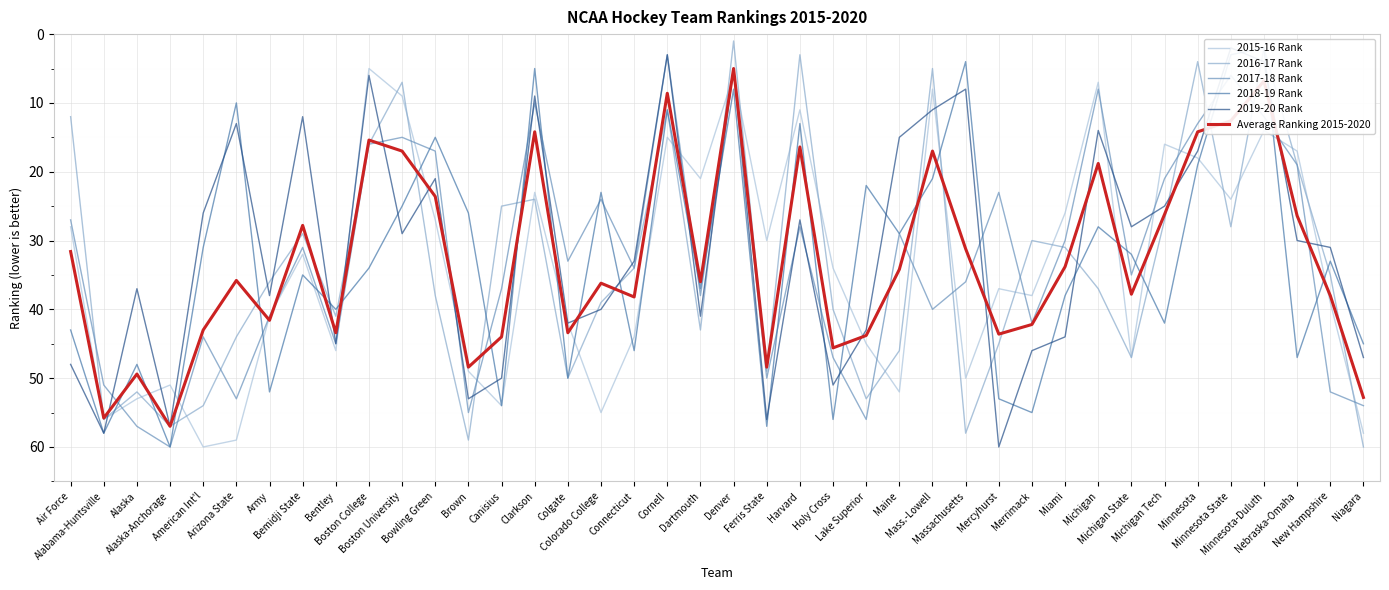

Reading left to right, extract all data points from this chart.

2015-16 Rank: Air Force=28.0	Alabama-Huntsville=56.0	Alaska=53.0	Alaska-Anchorage=51.0	American Int'l=60.0	Arizona State=59.0	Army=41.0	Bemidji State=32.0	Bentley=46.0	Boston College=5.0	Boston University=9.0	Bowling Green=27.0	Brown=49.0	Canisius=54.0	Clarkson=23.0	Colgate=42.0	Colorado College=55.0	Connecticut=44.0	Cornell=15.0	Dartmouth=21.0	Denver=6.0	Ferris State=30.0	Harvard=11.0	Holy Cross=34.0	Lake Superior=45.0	Maine=52.0	Mass.-Lowell=8.0	Massachusetts=50.0	Mercyhurst=37.0	Merrimack=38.0	Miami=26.0	Michigan=7.0	Michigan State=47.0	Michigan Tech=16.0	Minnesota=18.0	Minnesota State=24.0	Minnesota-Duluth=14.0	Nebraska-Omaha=17.0	New Hampshire=39.0	Niagara=58.0
2016-17 Rank: Air Force=12.0	Alabama-Huntsville=56.0	Alaska=52.0	Alaska-Anchorage=57.0	American Int'l=54.0	Arizona State=44.0	Army=36.0	Bemidji State=29.0	Bentley=41.0	Boston College=16.0	Boston University=7.0	Bowling Green=38.0	Brown=59.0	Canisius=25.0	Clarkson=24.0	Colgate=50.0	Colorado College=39.0	Connecticut=34.0	Cornell=11.0	Dartmouth=43.0	Denver=1.0	Ferris State=49.0	Harvard=3.0	Holy Cross=40.0	Lake Superior=53.0	Maine=46.0	Mass.-Lowell=5.0	Massachusetts=58.0	Mercyhurst=45.0	Merrimack=30.0	Miami=31.0	Michigan=37.0	Michigan State=47.0	Michigan Tech=27.0	Minnesota=4.0	Minnesota State=28.0	Minnesota-Duluth=2.0	Nebraska-Omaha=19.0	New Hampshire=35.0	Niagara=60.0
2017-18 Rank: Air Force=27.0	Alabama-Huntsville=51.0	Alaska=57.0	Alaska-Anchorage=60.0	American Int'l=44.0	Arizona State=53.0	Army=41.0	Bemidji State=31.0	Bentley=45.0	Boston College=16.0	Boston University=15.0	Bowling Green=17.0	Brown=55.0	Canisius=37.0	Clarkson=10.0	Colgate=33.0	Colorado College=24.0	Connecticut=34.0	Cornell=3.0	Dartmouth=38.0	Denver=5.0	Ferris State=50.0	Harvard=28.0	Holy Cross=47.0	Lake Superior=56.0	Maine=29.0	Mass.-Lowell=40.0	Massachusetts=36.0	Mercyhurst=23.0	Merrimack=42.0	Miami=30.0	Michigan=8.0	Michigan State=35.0	Michigan Tech=21.0	Minnesota=13.0	Minnesota State=6.0	Minnesota-Duluth=12.0	Nebraska-Omaha=19.0	New Hampshire=52.0	Niagara=54.0
2018-19 Rank: Air Force=43.0	Alabama-Huntsville=58.0	Alaska=48.0	Alaska-Anchorage=60.0	American Int'l=31.0	Arizona State=10.0	Army=52.0	Bemidji State=35.0	Bentley=40.0	Boston College=34.0	Boston University=25.0	Bowling Green=15.0	Brown=26.0	Canisius=54.0	Clarkson=5.0	Colgate=50.0	Colorado College=23.0	Connecticut=46.0	Cornell=11.0	Dartmouth=37.0	Denver=8.0	Ferris State=57.0	Harvard=13.0	Holy Cross=56.0	Lake Superior=22.0	Maine=29.0	Mass.-Lowell=21.0	Massachusetts=4.0	Mercyhurst=53.0	Merrimack=55.0	Miami=38.0	Michigan=28.0	Michigan State=32.0	Michigan Tech=42.0	Minnesota=19.0	Minnesota State=3.0	Minnesota-Duluth=2.0	Nebraska-Omaha=47.0	New Hampshire=33.0	Niagara=45.0
2019-20 Rank: Air Force=48.0	Alabama-Huntsville=58.0	Alaska=37.0	Alaska-Anchorage=57.0	American Int'l=26.0	Arizona State=13.0	Army=38.0	Bemidji State=12.0	Bentley=45.0	Boston College=6.0	Boston University=29.0	Bowling Green=21.0	Brown=53.0	Canisius=50.0	Clarkson=9.0	Colgate=42.0	Colorado College=40.0	Connecticut=33.0	Cornell=3.0	Dartmouth=41.0	Denver=5.0	Ferris State=56.0	Harvard=27.0	Holy Cross=51.0	Lake Superior=43.0	Maine=15.0	Mass.-Lowell=11.0	Massachusetts=8.0	Mercyhurst=60.0	Merrimack=46.0	Miami=44.0	Michigan=14.0	Michigan State=28.0	Michigan Tech=25.0	Minnesota=17.0	Minnesota State=2.0	Minnesota-Duluth=4.0	Nebraska-Omaha=30.0	New Hampshire=31.0	Niagara=47.0
Average Ranking 2015-2020: Air Force=31.6	Alabama-Huntsville=55.8	Alaska=49.4	Alaska-Anchorage=57.0	American Int'l=43.0	Arizona State=35.8	Army=41.6	Bemidji State=27.8	Bentley=43.4	Boston College=15.4	Boston University=17.0	Bowling Green=23.6	Brown=48.4	Canisius=44.0	Clarkson=14.2	Colgate=43.4	Colorado College=36.2	Connecticut=38.2	Cornell=8.6	Dartmouth=36.0	Denver=5.0	Ferris State=48.4	Harvard=16.4	Holy Cross=45.6	Lake Superior=43.8	Maine=34.2	Mass.-Lowell=17.0	Massachusetts=31.2	Mercyhurst=43.6	Merrimack=42.2	Miami=33.8	Michigan=18.8	Michigan State=37.8	Michigan Tech=26.2	Minnesota=14.2	Minnesota State=12.6	Minnesota-Duluth=6.8	Nebraska-Omaha=26.4	New Hampshire=38.0	Niagara=52.8